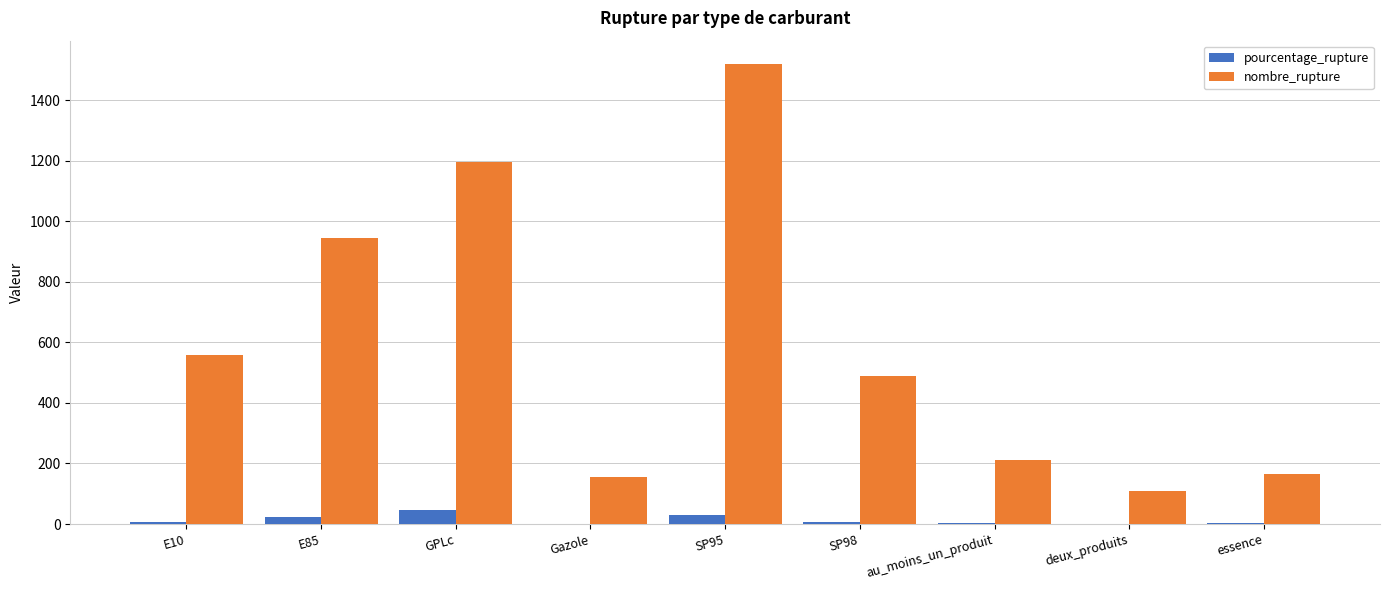

Which series has the widest spread of values?

nombre_rupture